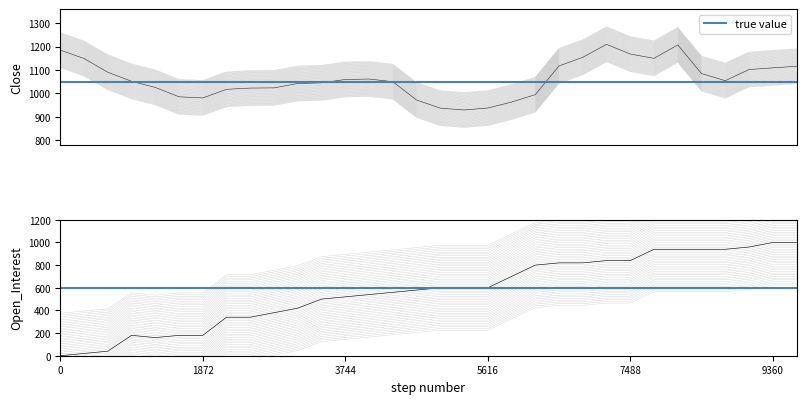

How many interior local peaks does the Close series have?

3